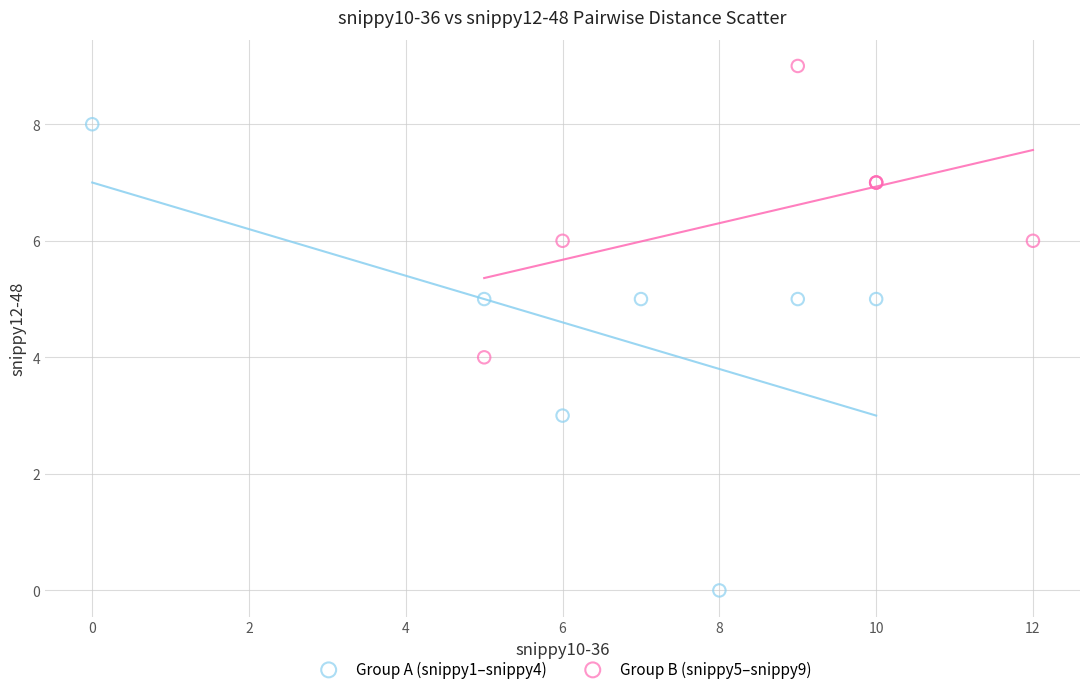

Which series has the widest spread of Y values?

Group A (snippy1–snippy4)